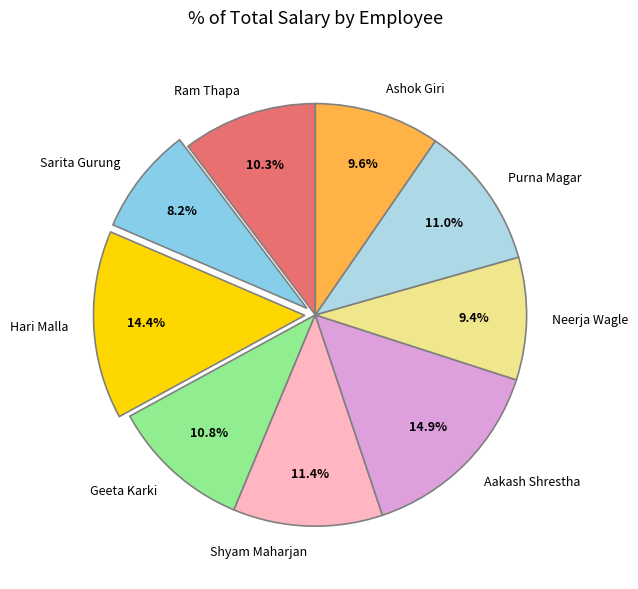

Does Geeta Karki account for over 50% of the chart?

No